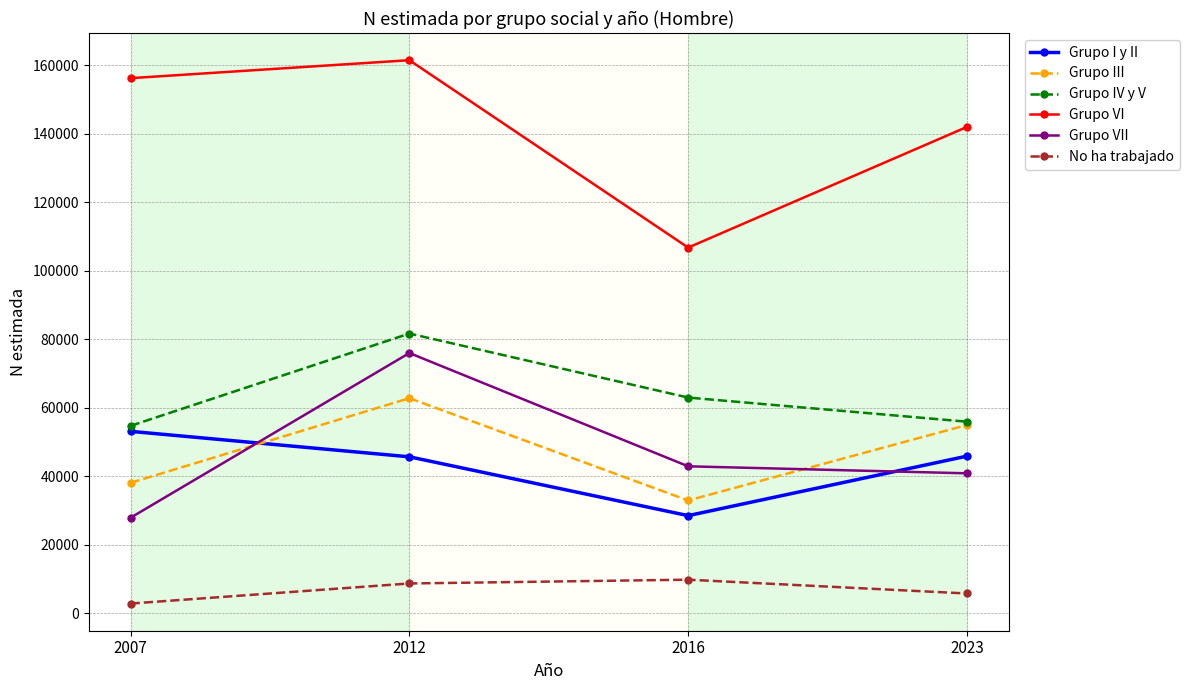

True or false: Grupo VI has a value of 232972 at 2012.

False